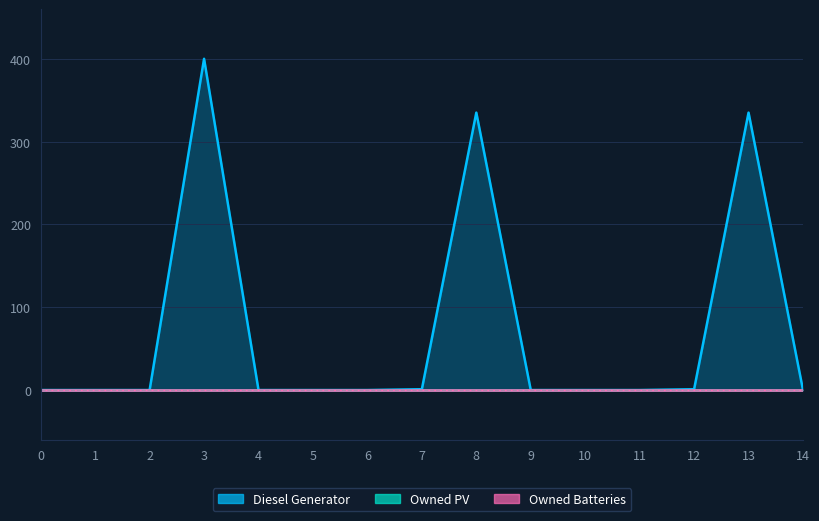

Does the chart display data point markers on the line(s)?

No